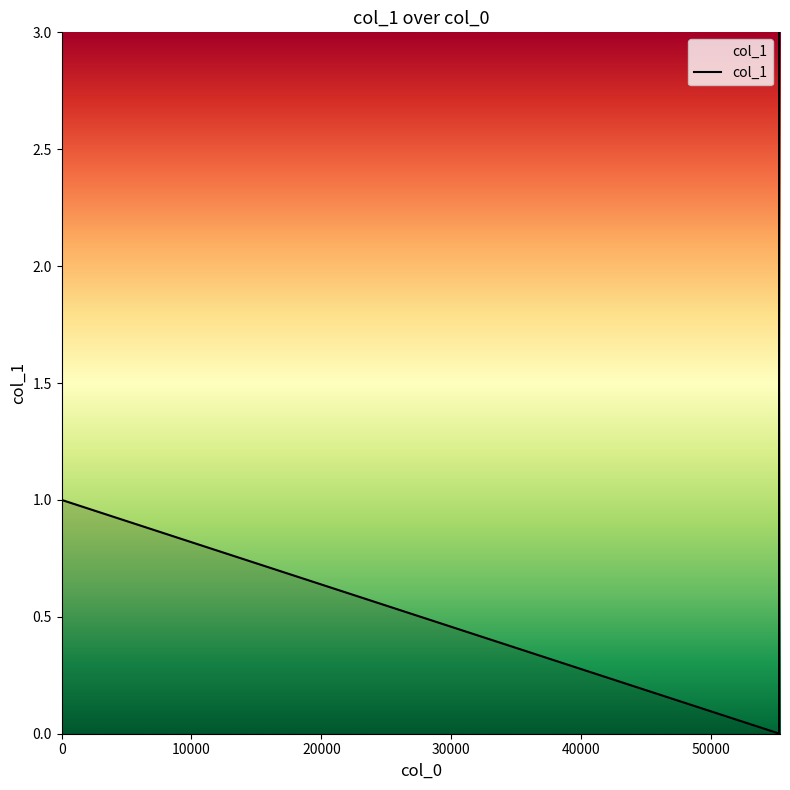

What is the greatest value displayed?

3